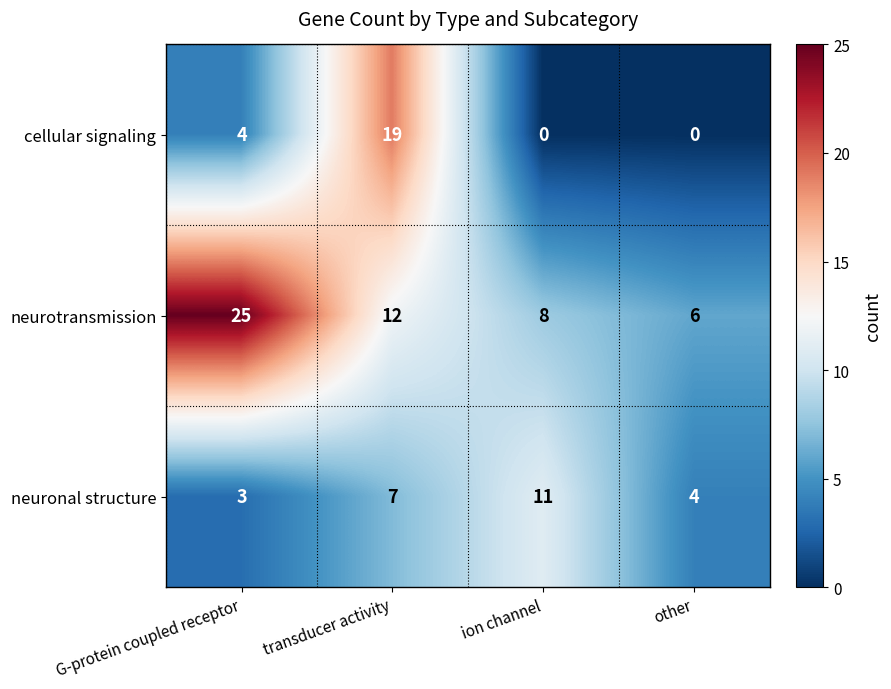

At which label is neuronal structure closest to 7?

transducer activity